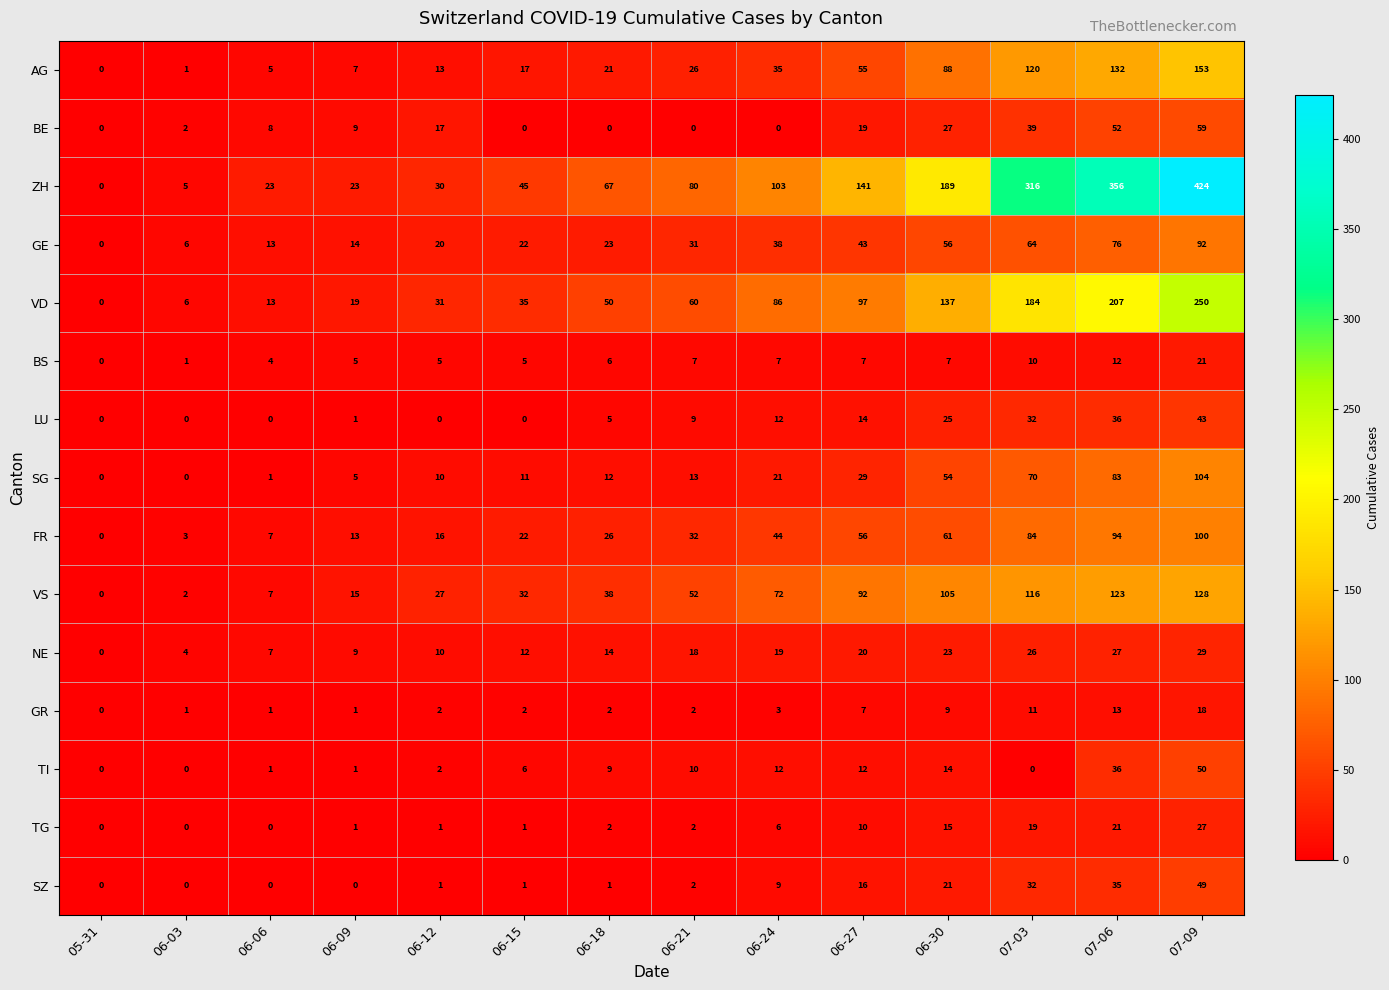

At which category is the sum across all series the highest?

07-09